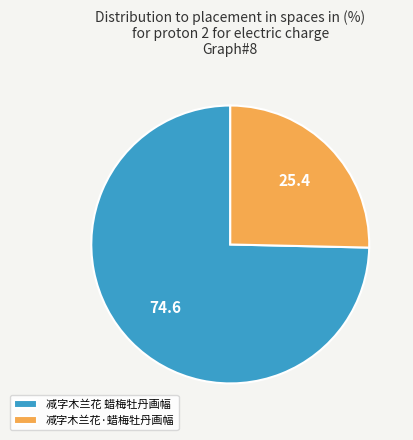

Does any single category account for the majority?

Yes